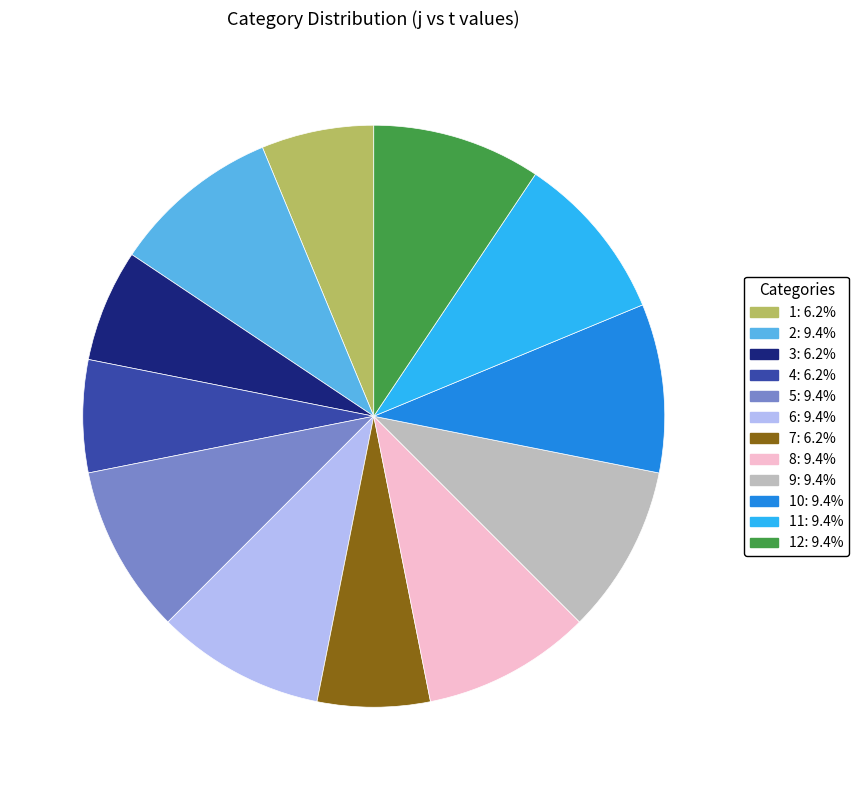

What is the ratio of the value at 6: 9.4% to the value at 9: 9.4%?

1.0